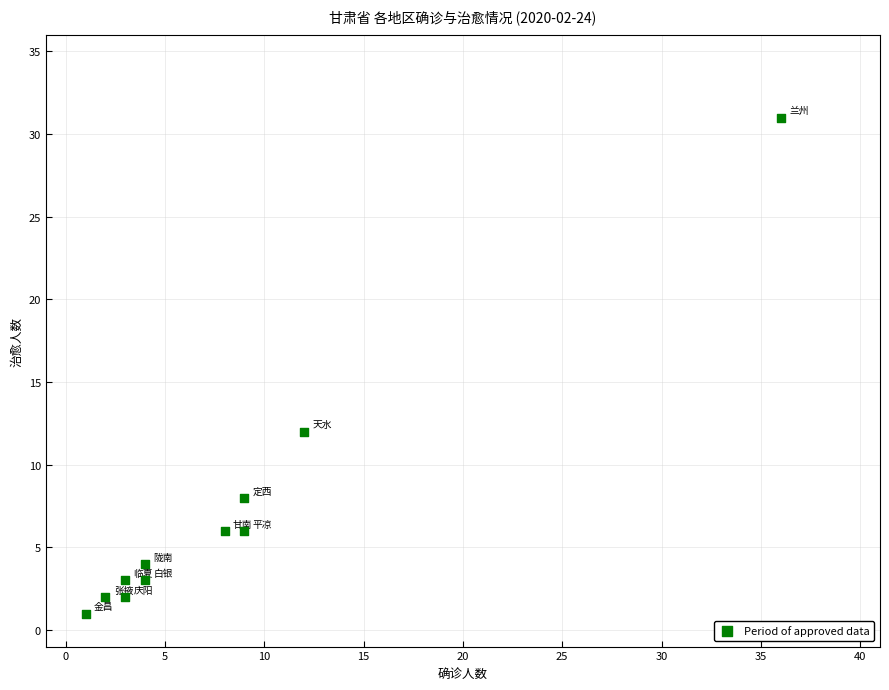

What is the range of Y values (max minus min)?

30